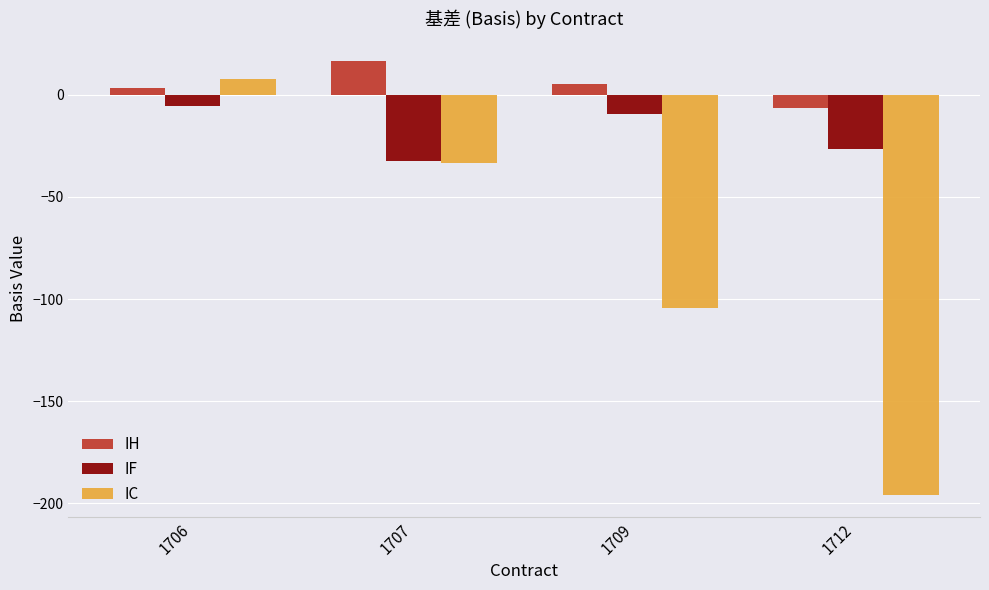

The IH series shows 16.4 at 1707. True or false?

True